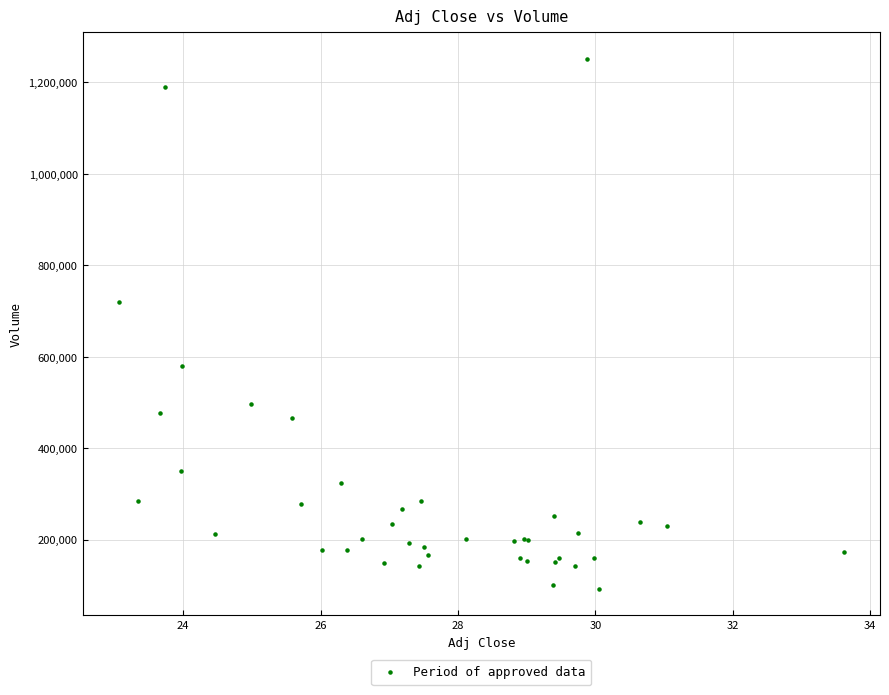

What Y value in the scatter plot is closest to 671850?

718700